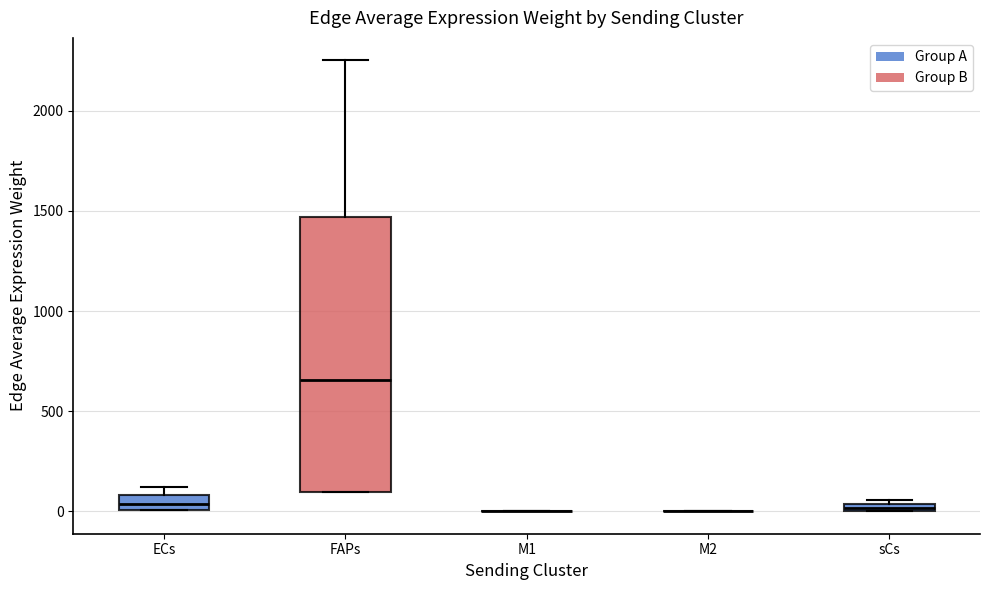

Which box is the tallest, from its lower edge to its upper edge?

FAPs